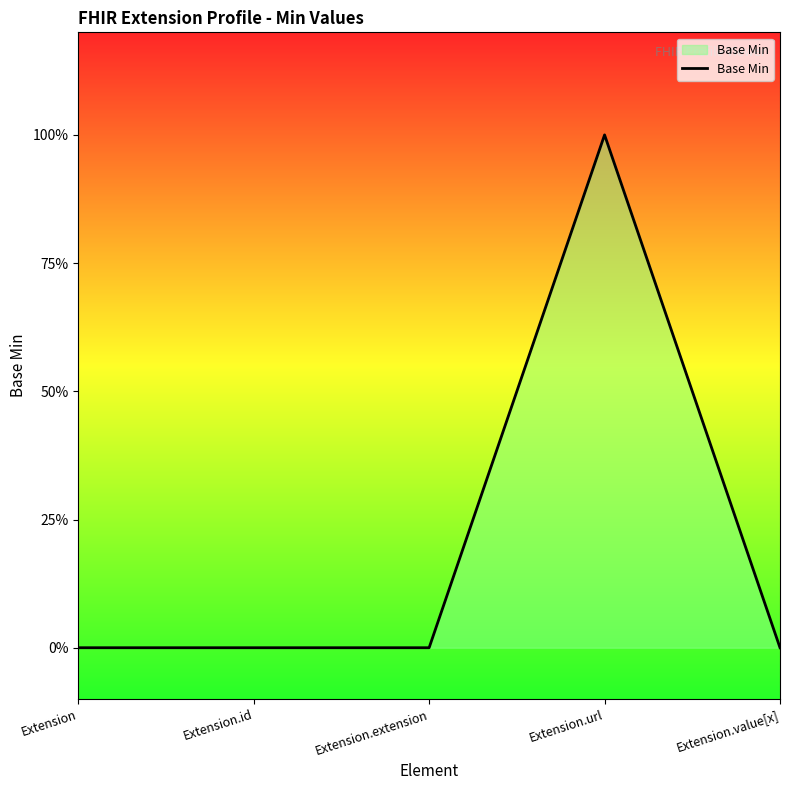

Does the chart display data point markers on the line(s)?

No